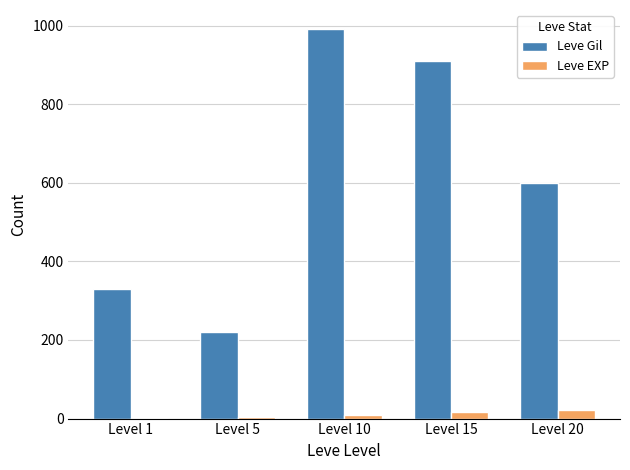

At which label is Leve Gil closest to 605?

Level 20